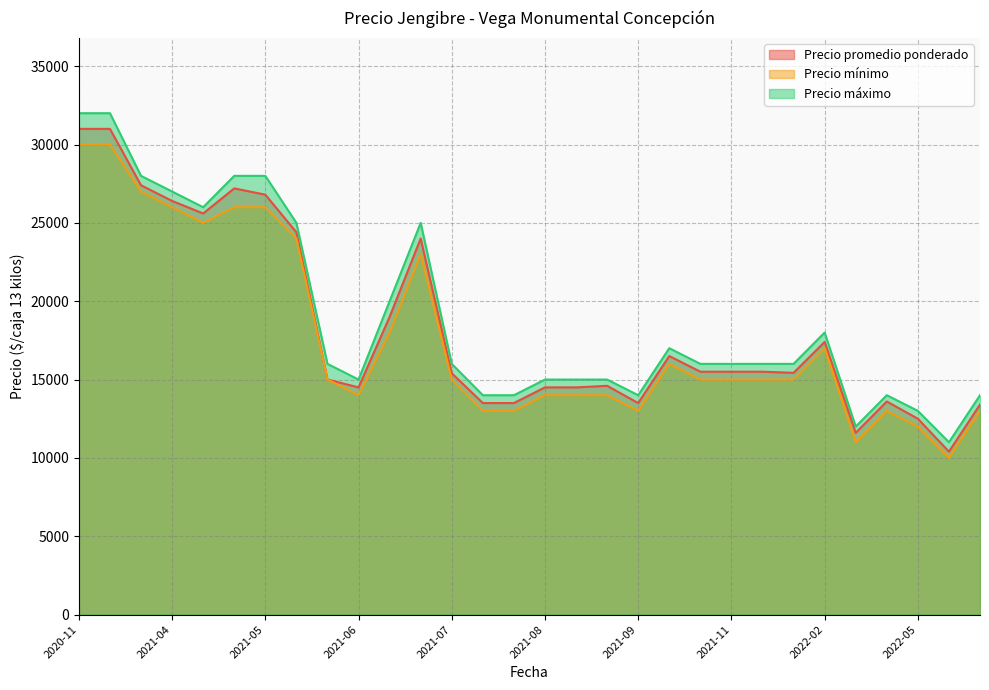

Which series has the largest total across all categories?

Precio máximo